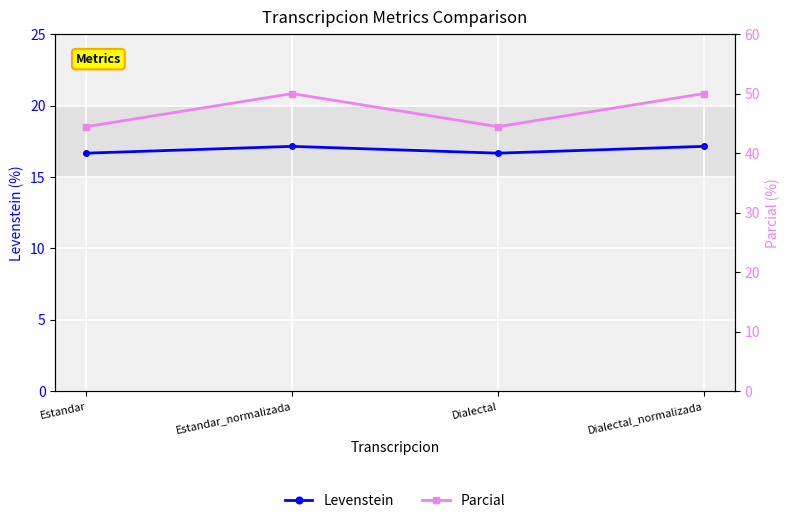

Where is Levenstein nearest to the value 16?

Estandar